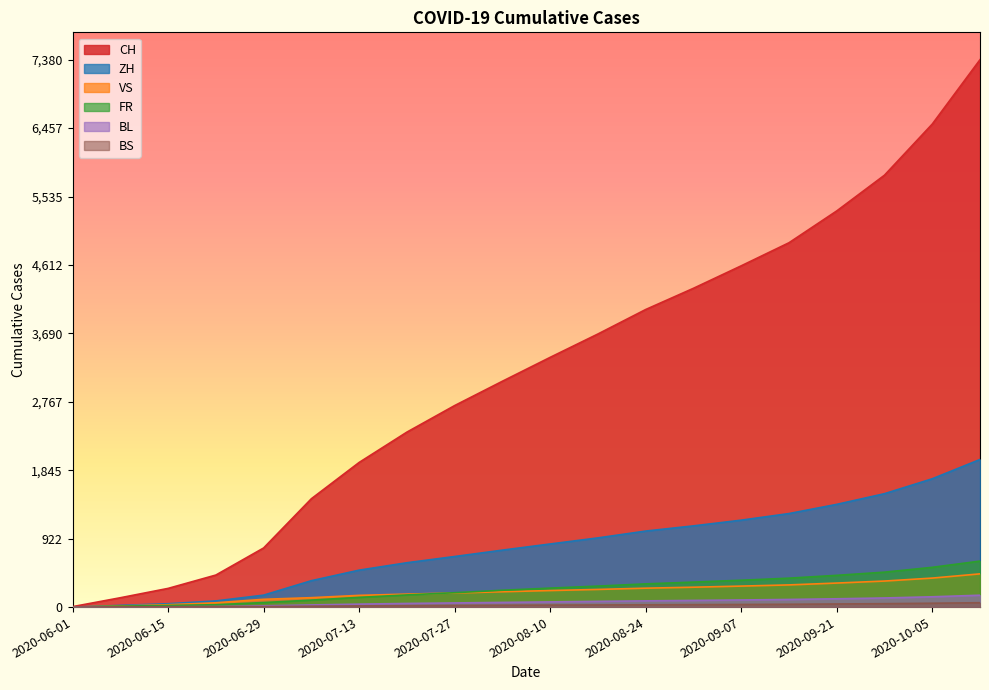

What position from the left is 2020-08-10?

11